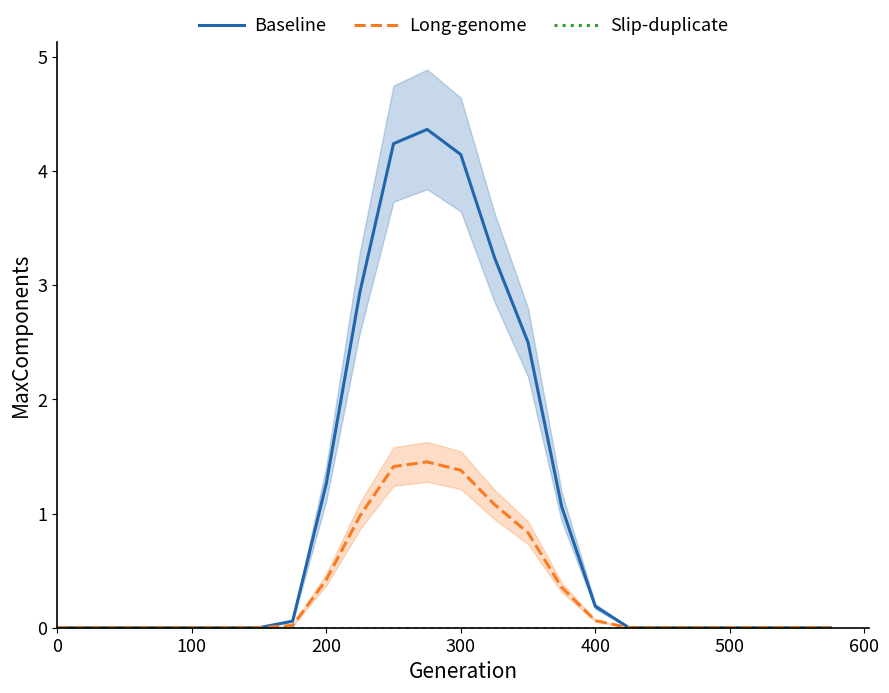

Rank the series by their maximum value, from highest to lowest.

Baseline, Long-genome, Slip-duplicate